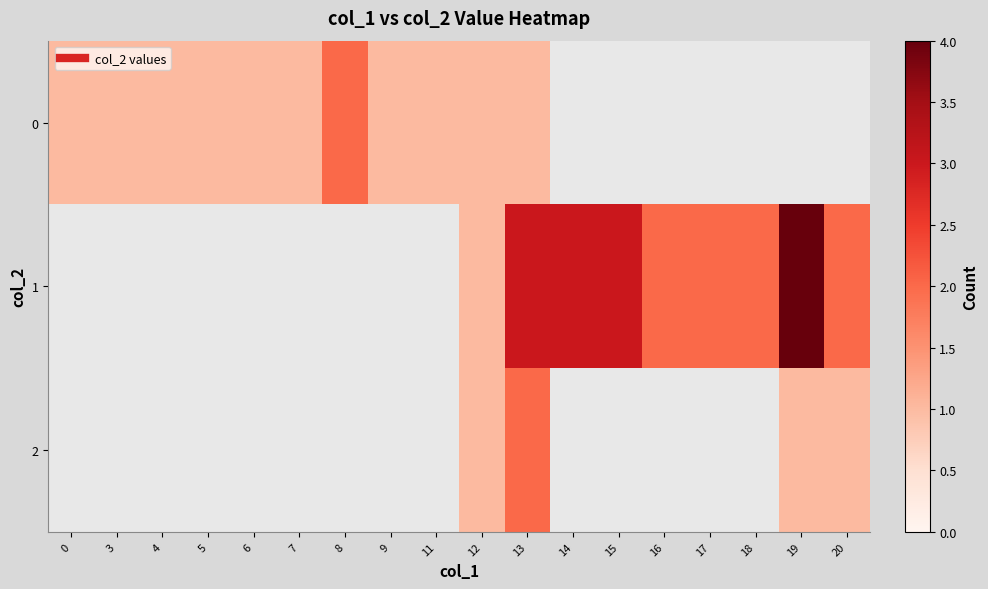

The value of row_1 at 14 is 2.1. True or false?

False